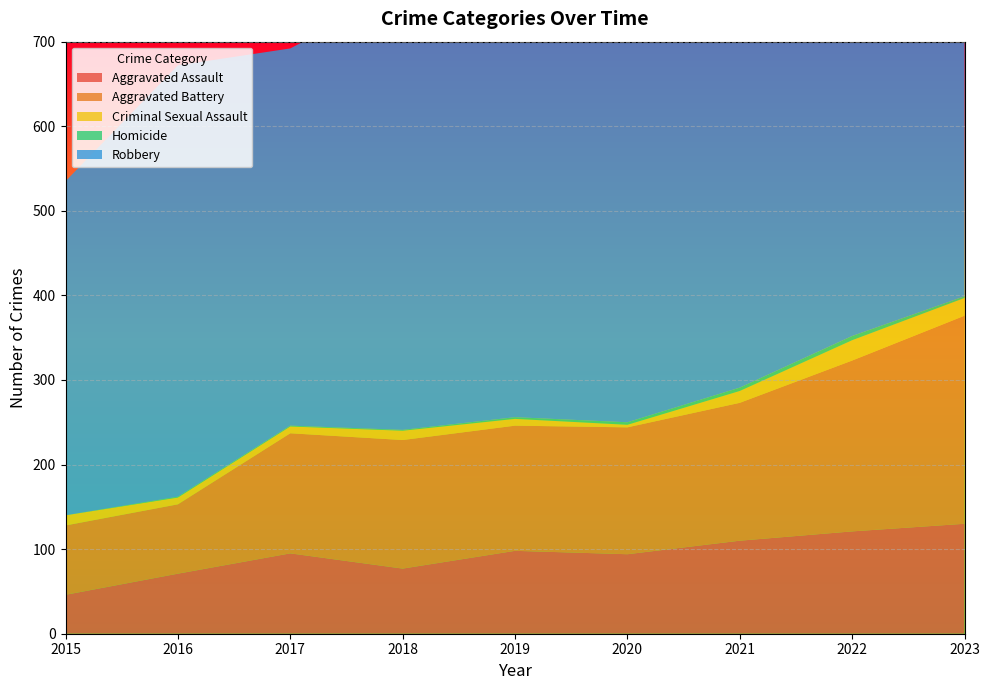

Reading left to right, what are all the values shown in this chart?

Aggravated Assault: 46	71	95	77	98	94	110	121	130
Aggravated Battery: 82	82	142	152	148	150	163	202	246
Criminal Sexual Assault: 12	8	8	11	8	3	14	24	21
Homicide: 0	1	1	1	2	3	4	5	2
Robbery: 395	510	446	520	591	450	484	521	439